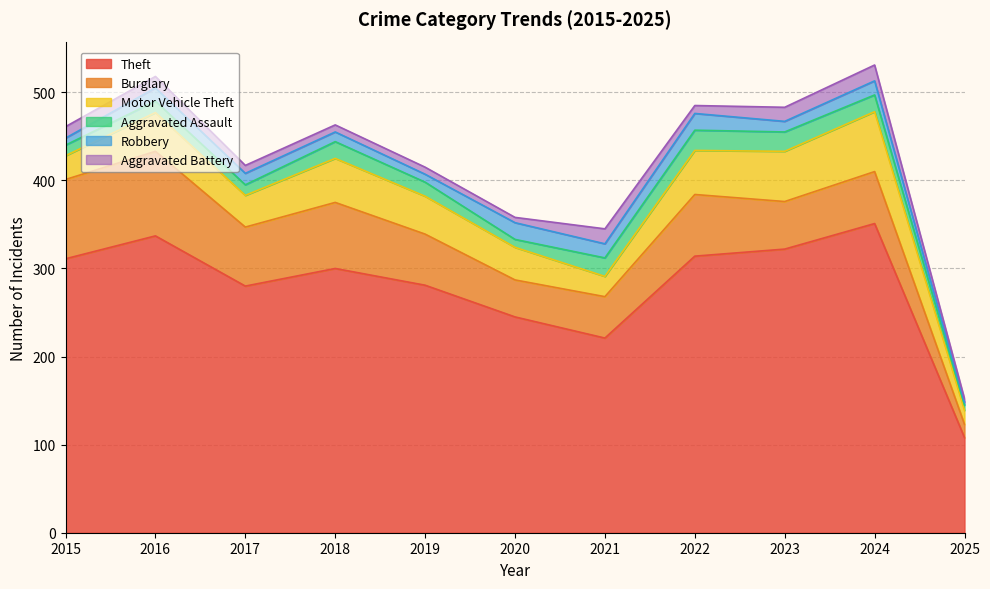

True or false: Aggravated Assault has more than 0 points higher than both neighbors.

True